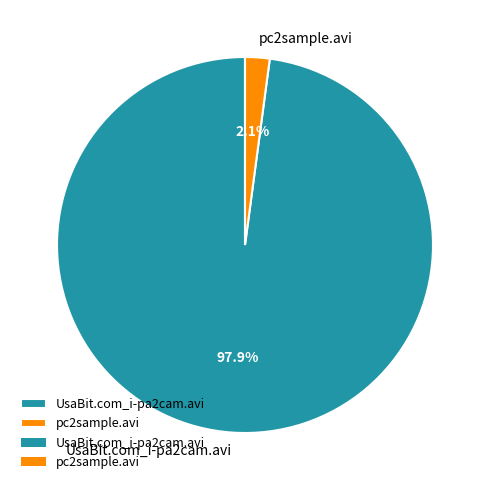

Which category accounts for the majority?

UsaBit.com_i-pa2cam.avi